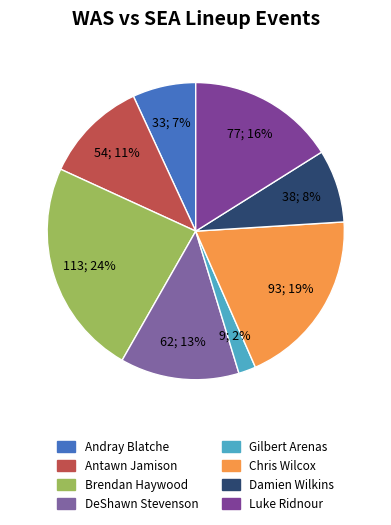

Which category has the smallest portion of the pie?

Gilbert Arenas